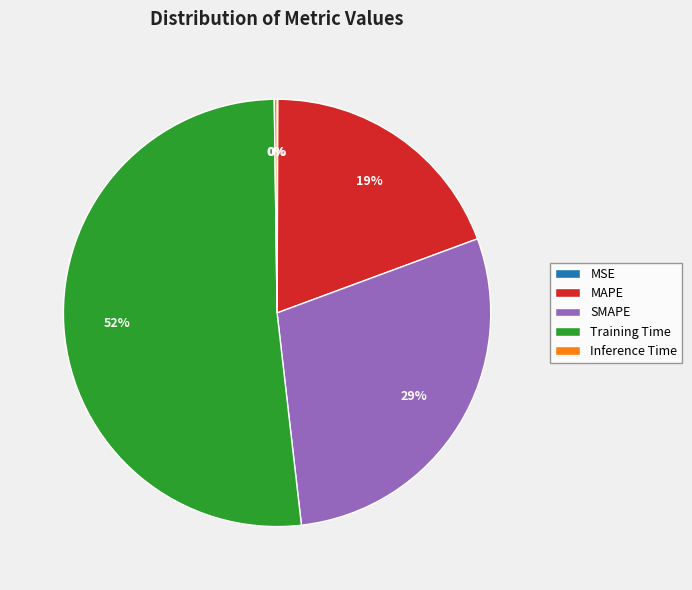

Is the sum of SMAPE and MAPE greater than half?

No